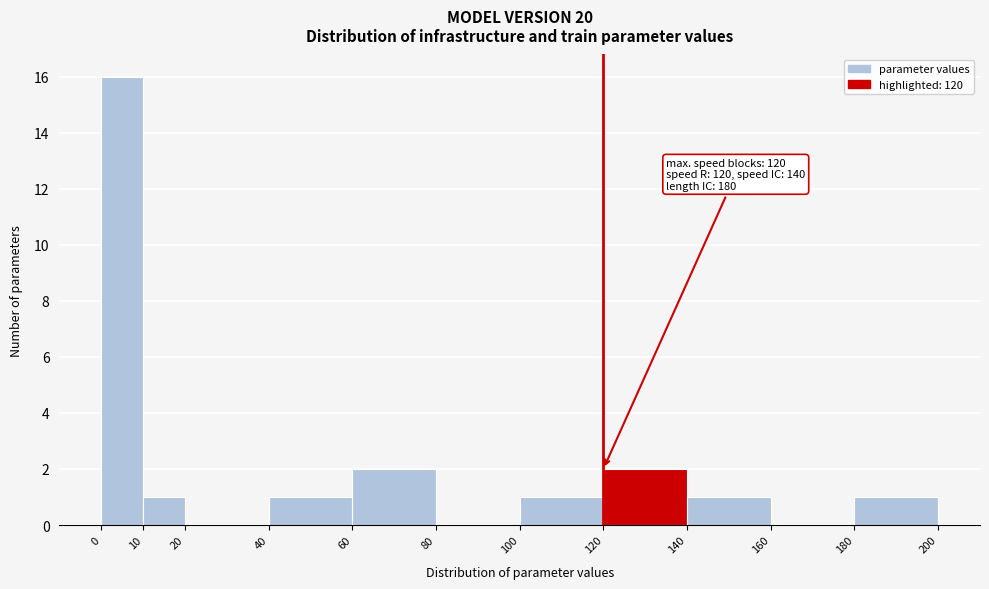

Over which range of the x-axis is the bar tallest?

0 to 10